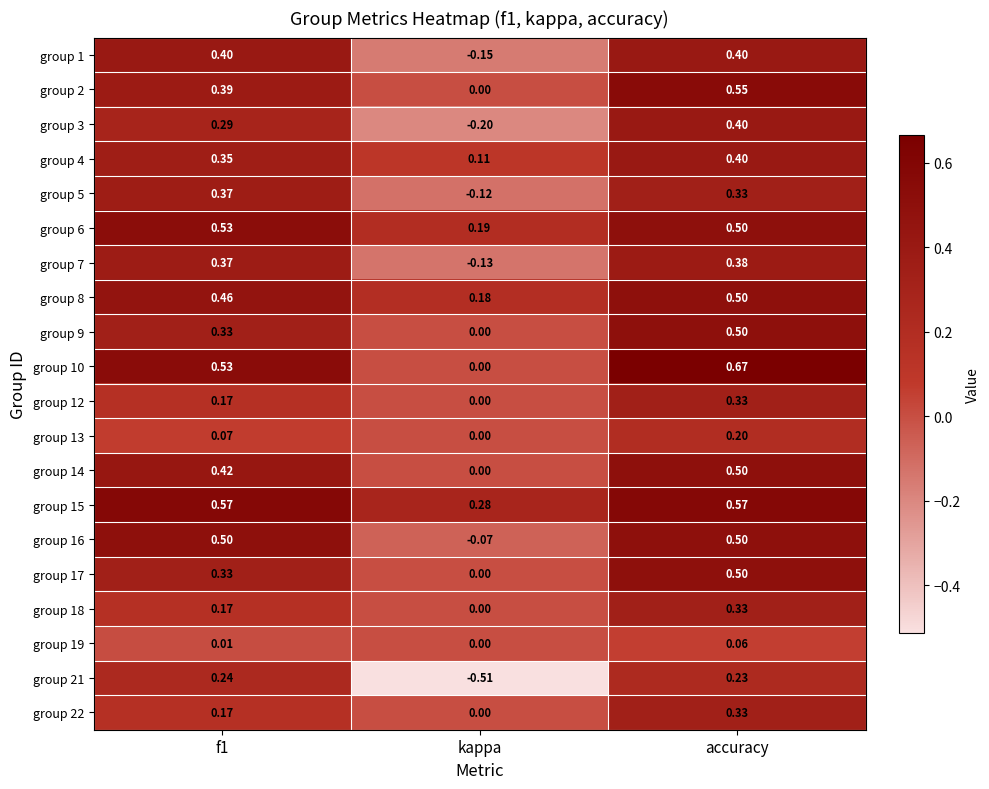

Where is group 22 nearest to the value 0?

kappa